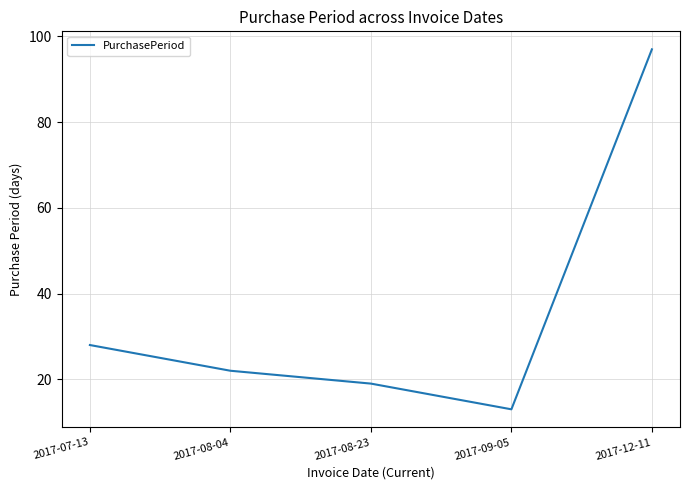

Reading right to left, transcribe all the data shown in this chart.

2017-12-11=97	2017-09-05=13	2017-08-23=19	2017-08-04=22	2017-07-13=28